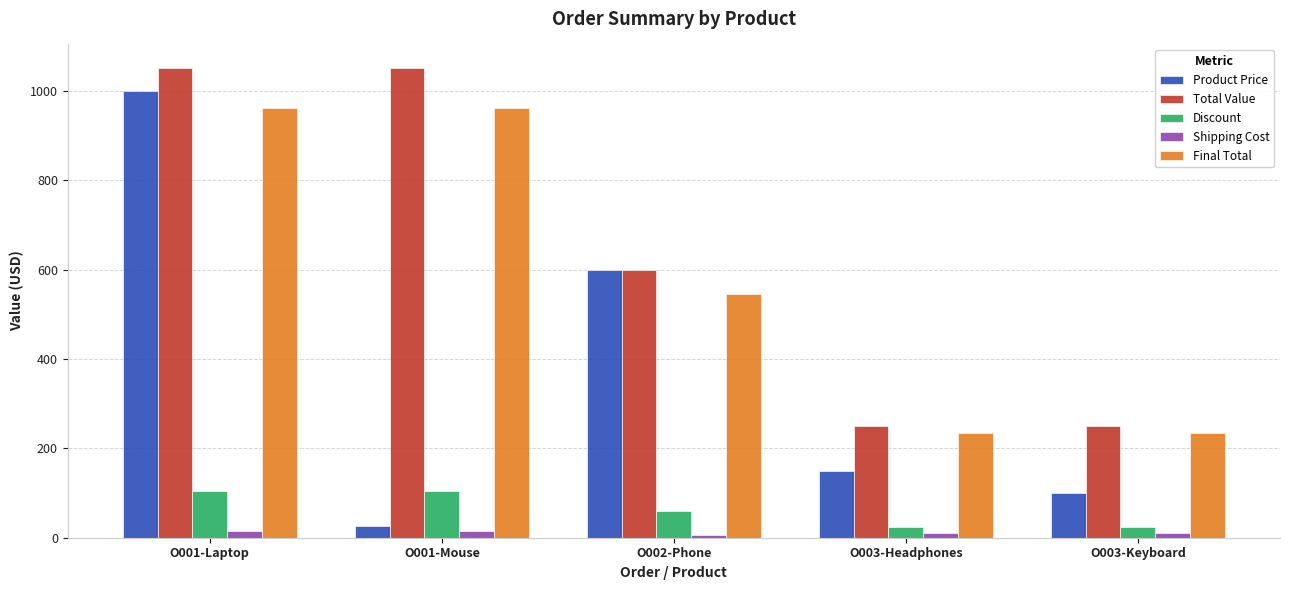

The value of Discount at O003-Keyboard is 25.0. True or false?

True